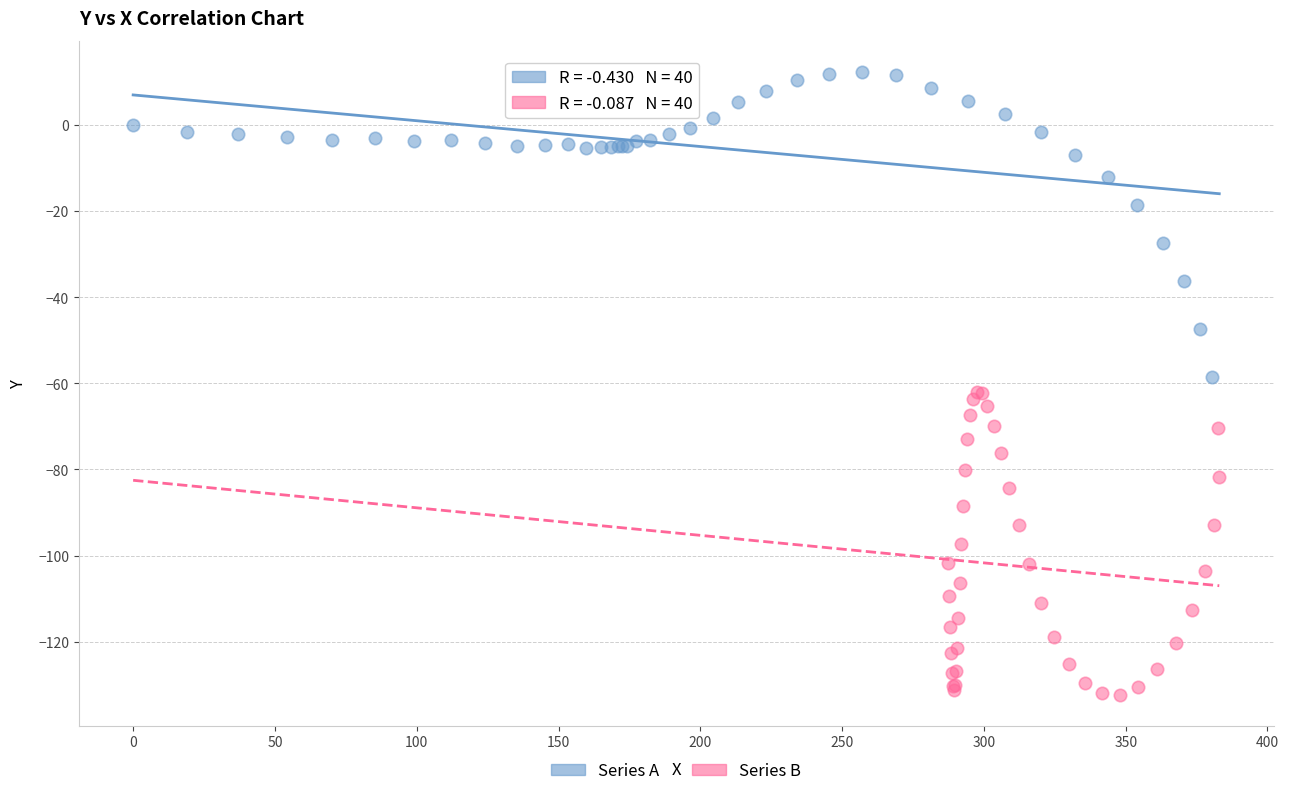

Which series contains the highest Y value?

Series A